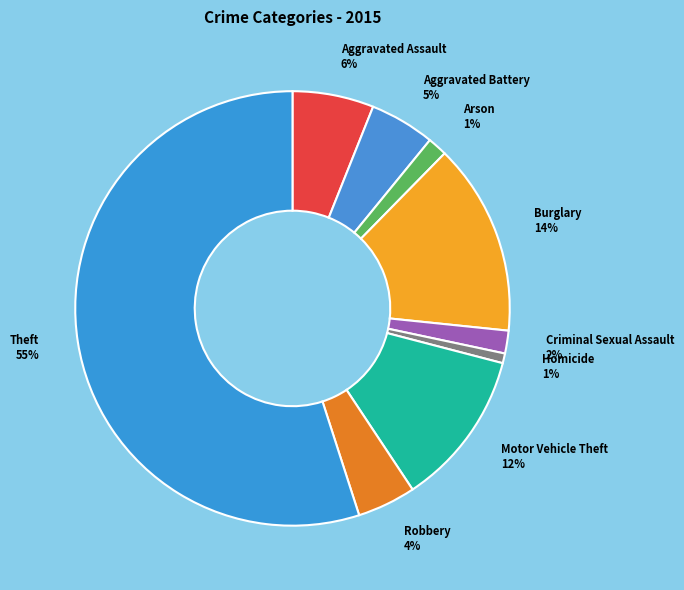

The Motor Vehicle Theft slice represents 1% of the pie. True or false?

False